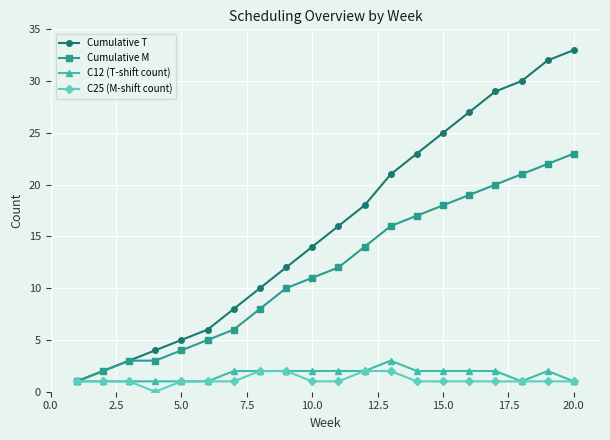

What is the lowest value of the C12 (T-shift count) series?

1